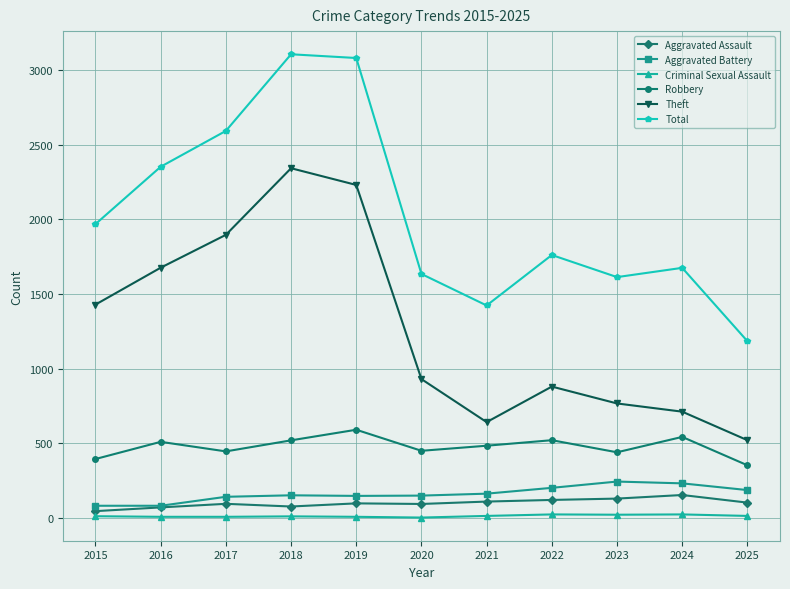

What is the spread (max minus min) of values at 2017?

2584